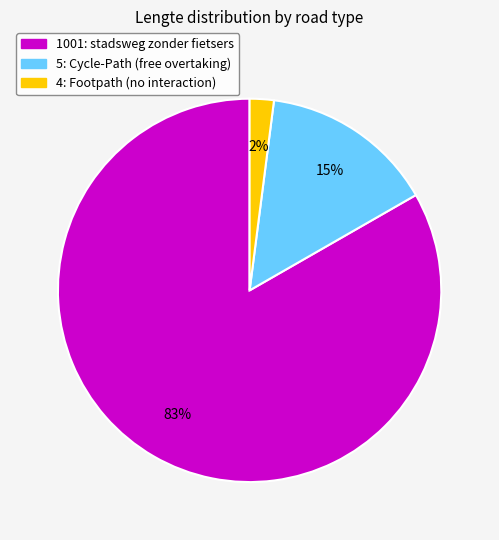

To the nearest percent, what is the average slice percentage?

33%